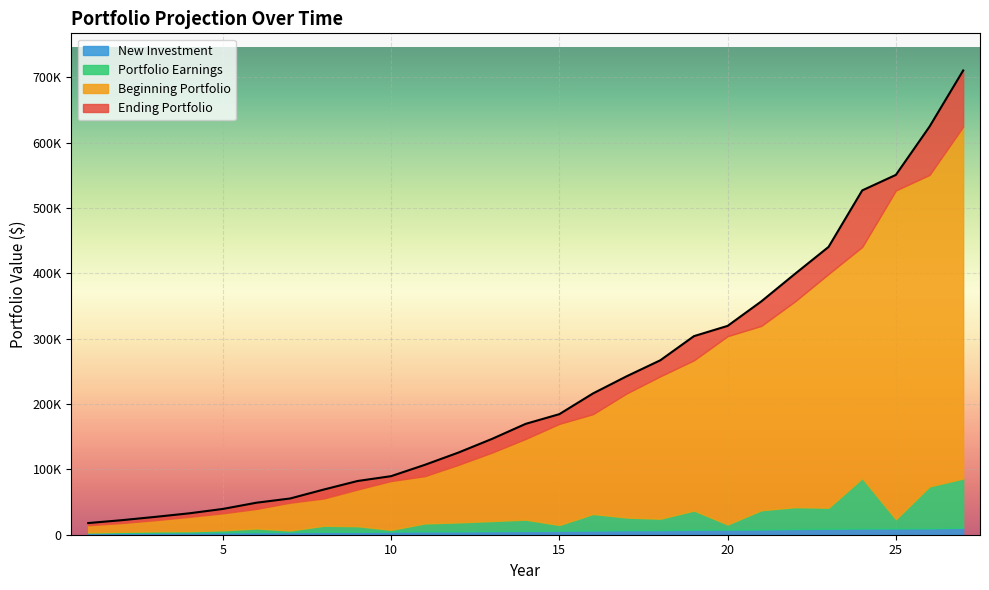

The Portfolio Earnings series shows 32224.3 at 23. True or false?

True